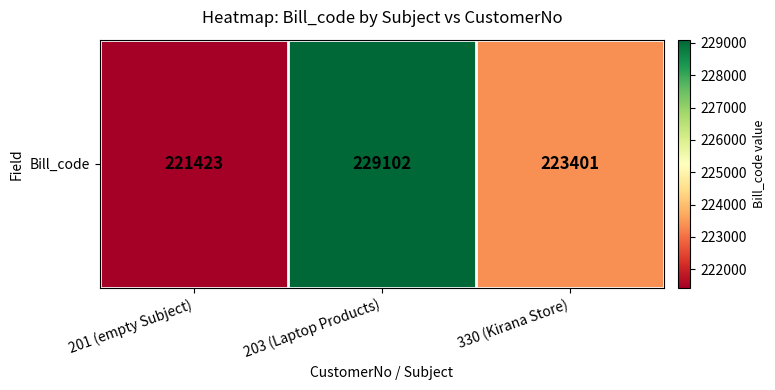

Rank the categories by value from highest to lowest.

203 (Laptop Products), 330 (Kirana Store), 201 (empty Subject)